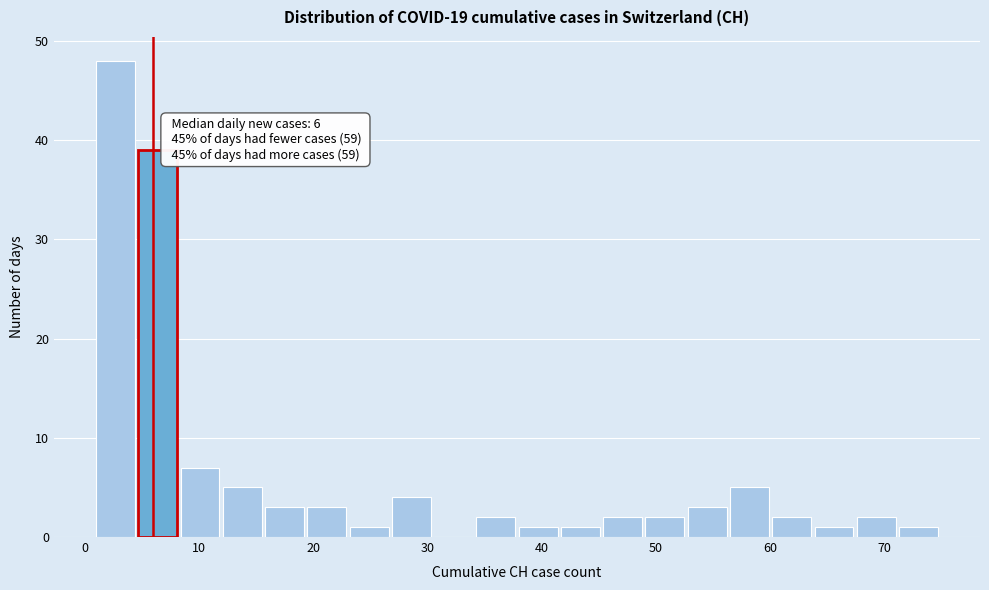

Around what value on the x-axis is the tallest bar? Give the approximate position of its centre, as read against the axis.

3